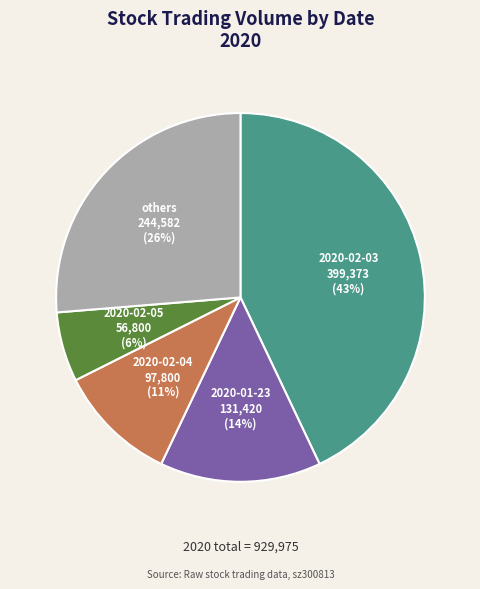

Count the number of slices in the pie.

5